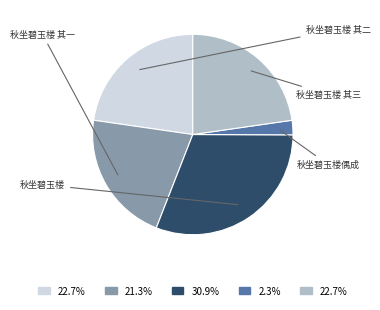

What percentage is the 秋坐碧玉楼偶成 slice, to the nearest percent?

2%